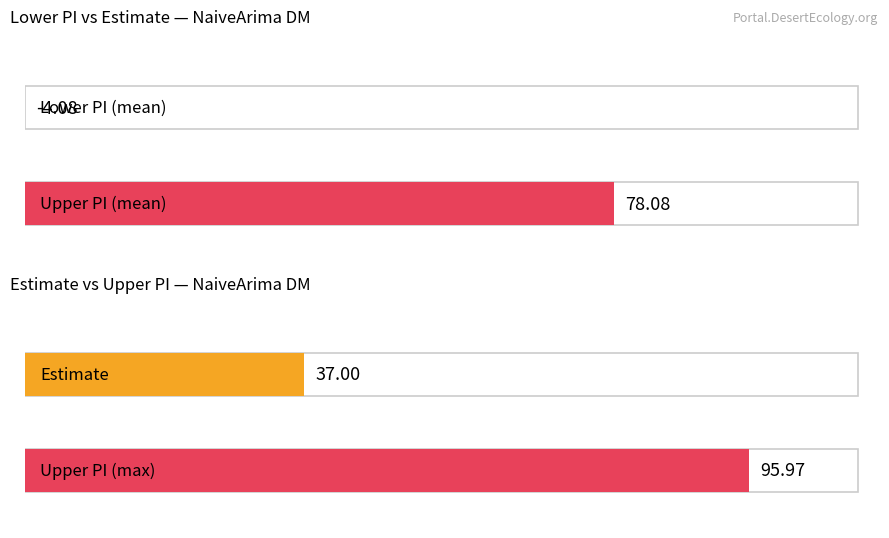

Rank the series by their maximum value, from highest to lowest.

upper_pi, estimate, lower_pi